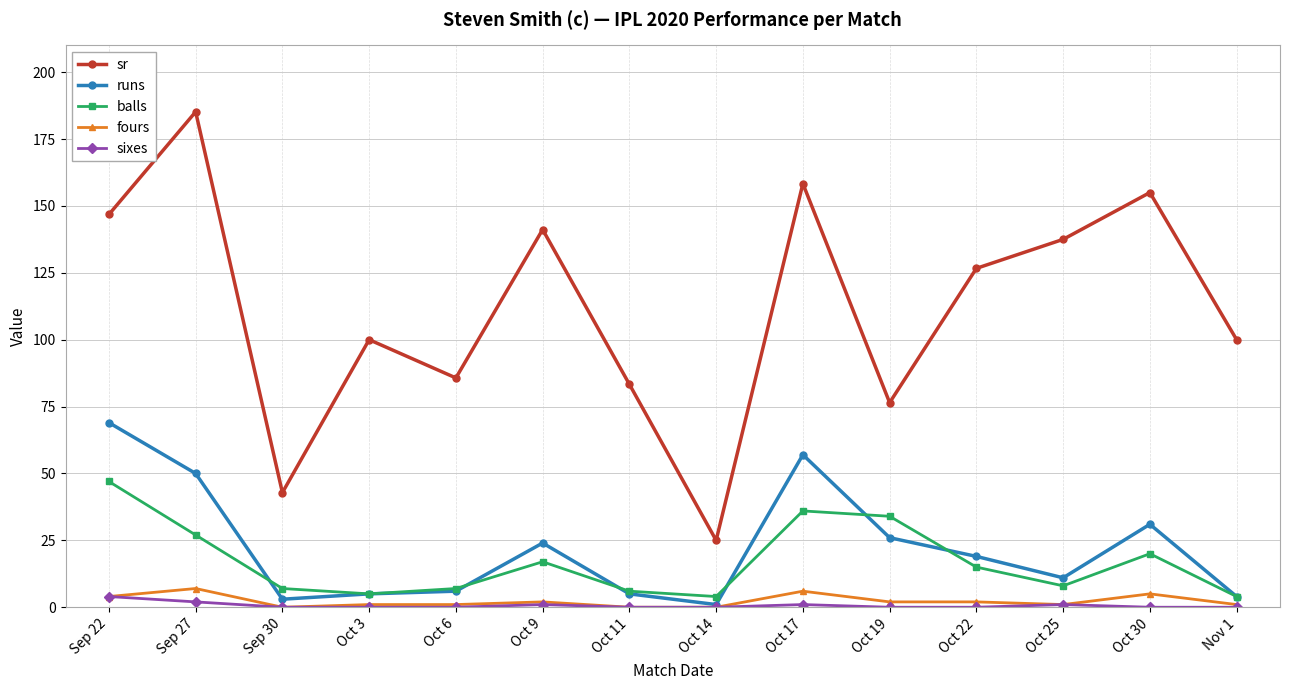

Reading right to left, what are all the values shown in this chart?

sr: Nov 1=100.0	Oct 30=155.0	Oct 25=137.5	Oct 22=126.7	Oct 19=76.5	Oct 17=158.3	Oct 14=25.0	Oct 11=83.3	Oct 9=141.2	Oct 6=85.7	Oct 3=100.0	Sep 30=42.9	Sep 27=185.2	Sep 22=146.8
runs: Nov 1=4.0	Oct 30=31.0	Oct 25=11.0	Oct 22=19.0	Oct 19=26.0	Oct 17=57.0	Oct 14=1.0	Oct 11=5.0	Oct 9=24.0	Oct 6=6.0	Oct 3=5.0	Sep 30=3.0	Sep 27=50.0	Sep 22=69.0
balls: Nov 1=4.0	Oct 30=20.0	Oct 25=8.0	Oct 22=15.0	Oct 19=34.0	Oct 17=36.0	Oct 14=4.0	Oct 11=6.0	Oct 9=17.0	Oct 6=7.0	Oct 3=5.0	Sep 30=7.0	Sep 27=27.0	Sep 22=47.0
fours: Nov 1=1.0	Oct 30=5.0	Oct 25=1.0	Oct 22=2.0	Oct 19=2.0	Oct 17=6.0	Oct 14=0.0	Oct 11=0.0	Oct 9=2.0	Oct 6=1.0	Oct 3=1.0	Sep 30=0.0	Sep 27=7.0	Sep 22=4.0
sixes: Nov 1=0.0	Oct 30=0.0	Oct 25=1.0	Oct 22=0.0	Oct 19=0.0	Oct 17=1.0	Oct 14=0.0	Oct 11=0.0	Oct 9=1.0	Oct 6=0.0	Oct 3=0.0	Sep 30=0.0	Sep 27=2.0	Sep 22=4.0